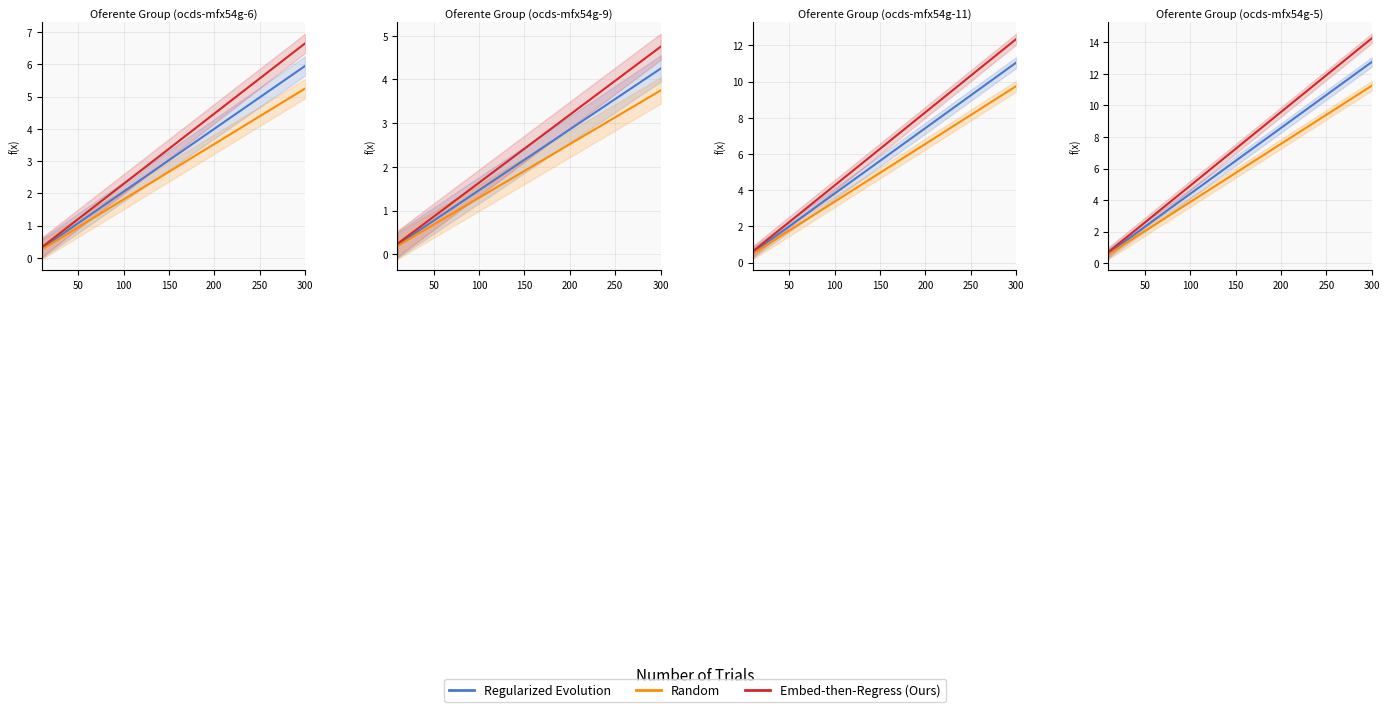

Is the value of Regularized Evolution at 7 greater than the value of Random at 14?

No